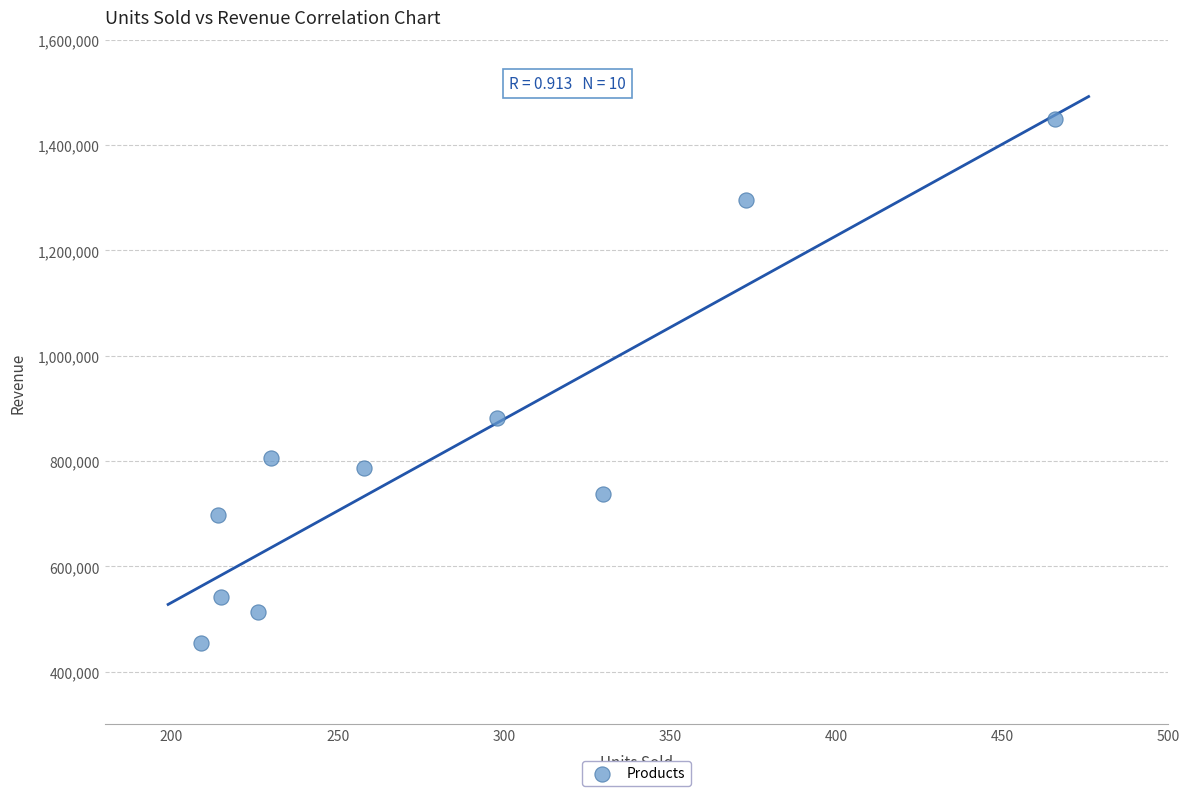

What Y value in the scatter plot is closest to 951749?

881861